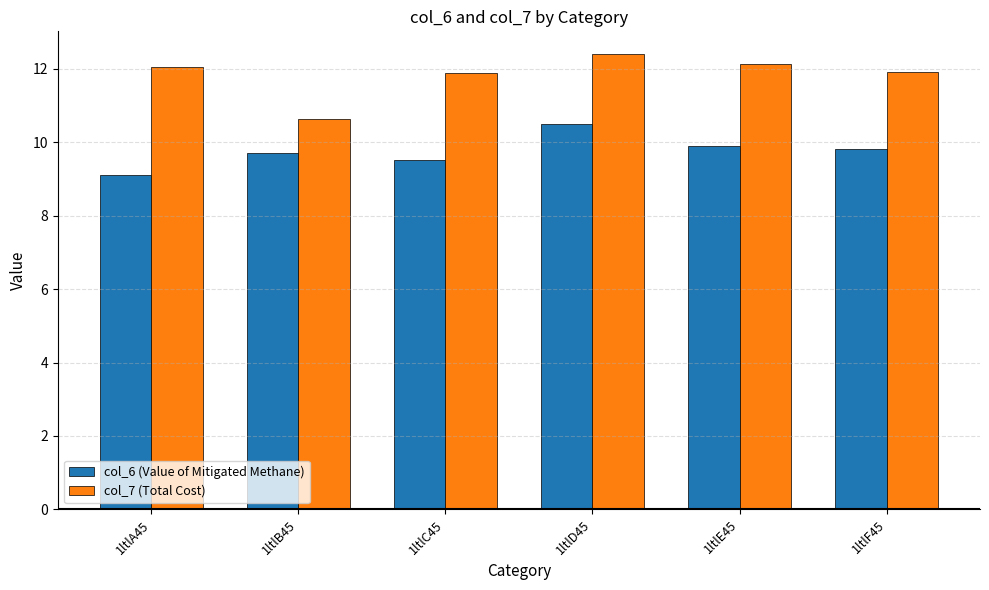

What is the smallest value displayed?

9.1